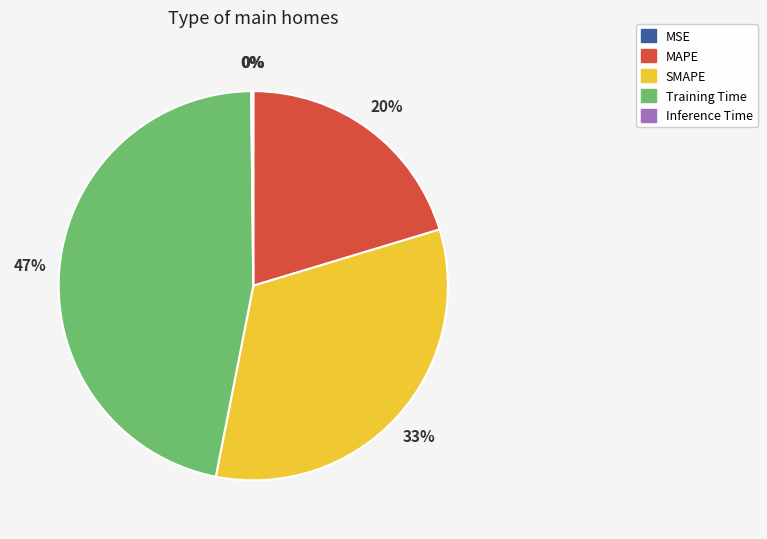

What is the largest slice in the pie chart?

Training Time